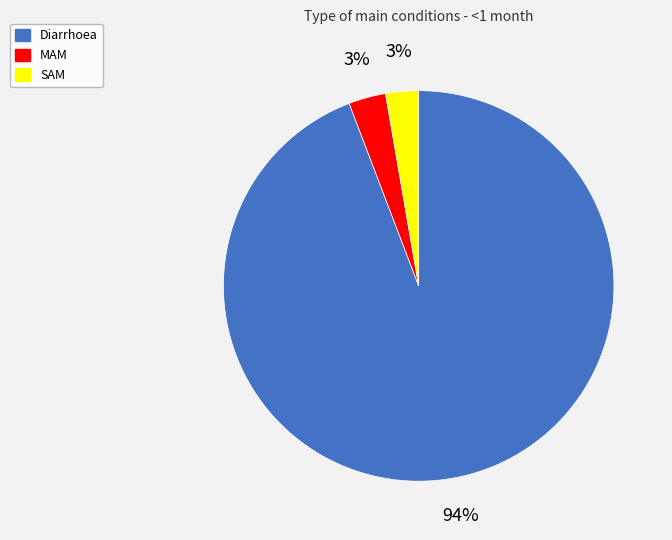

How many slices are in this pie chart?

3